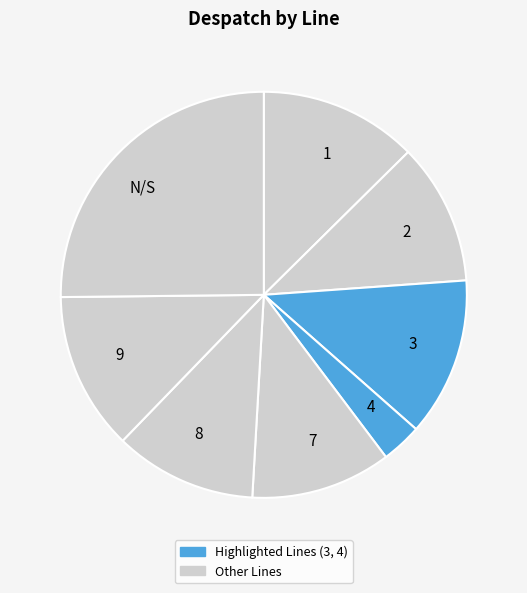

What is the ratio of the value at 8 to the value at 2?

1.0